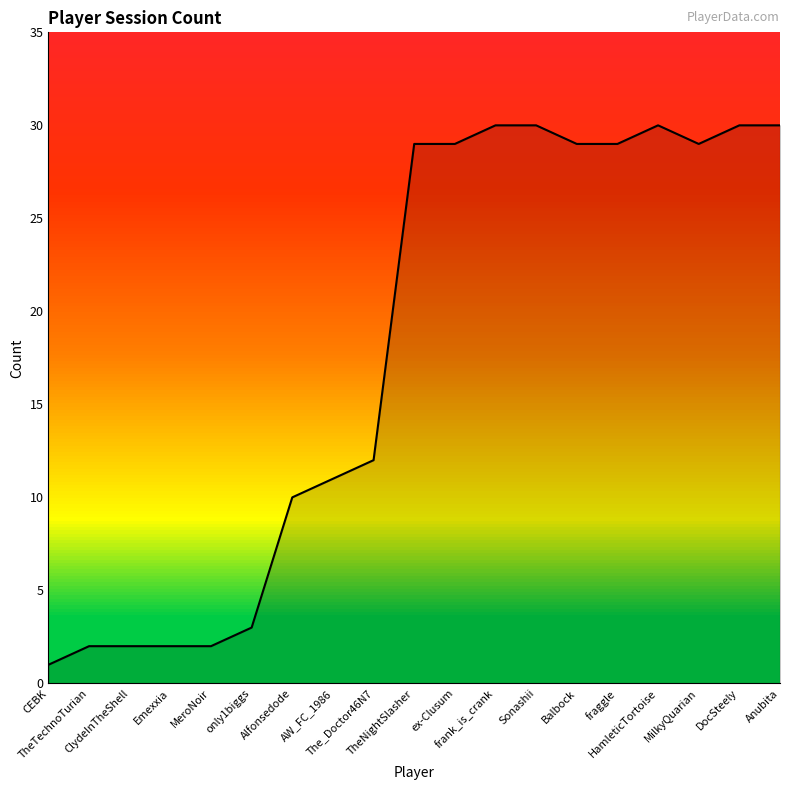

What position from the left is only1biggs?

6